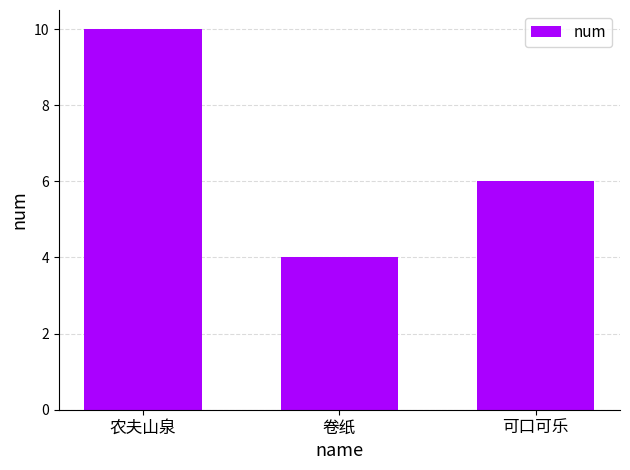

Count the number of categories in the chart.

3